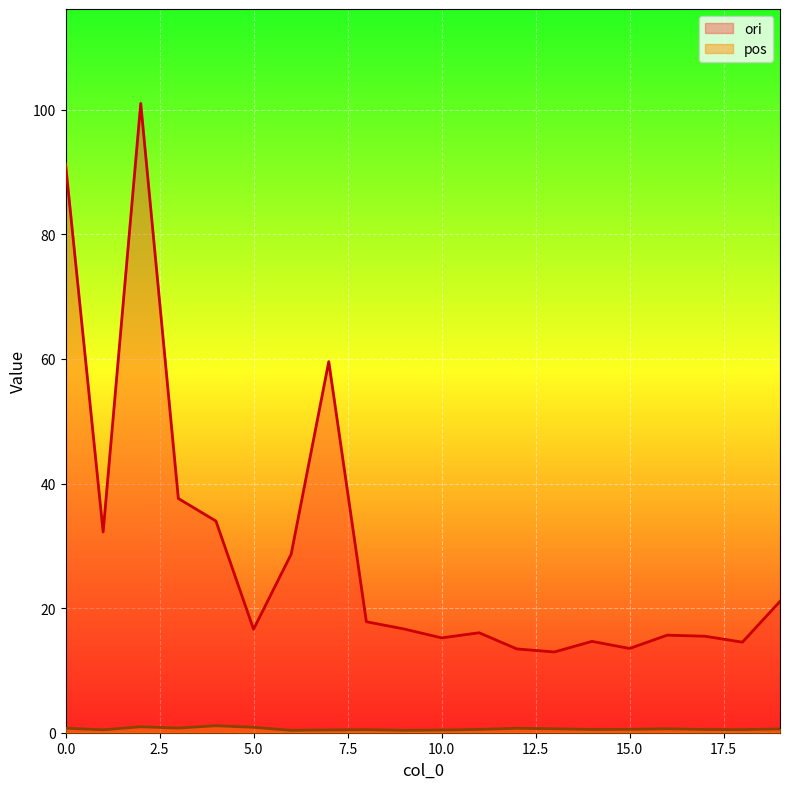

What is the highest value of the ori series?

101.0